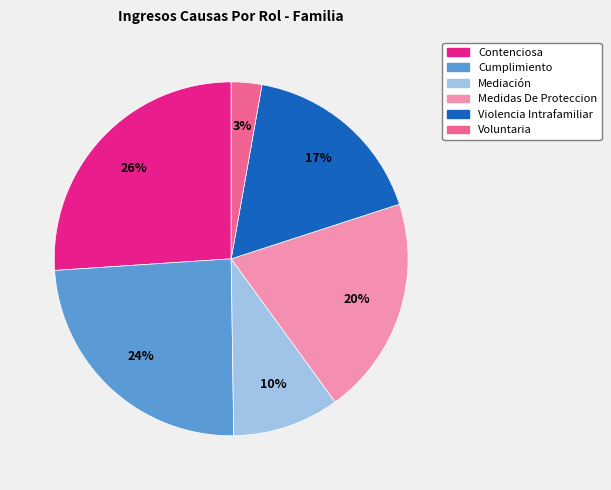

What is the ratio of the value at Contenciosa to the value at Medidas De Proteccion?

1.3